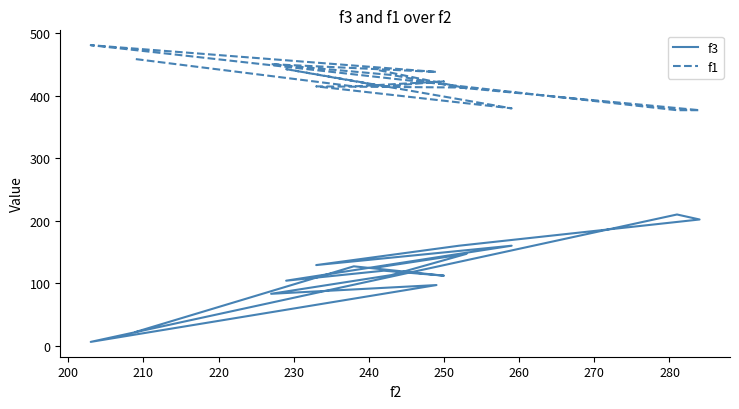

True or false: f3 and f1 intersect in this chart.

False